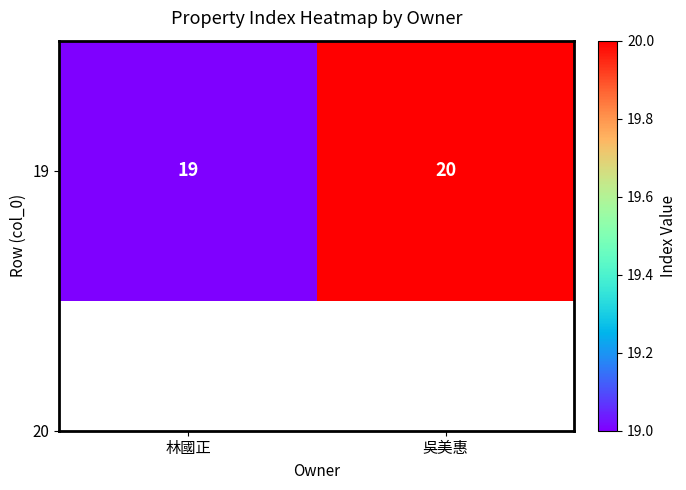

What is the sum of all values?

39